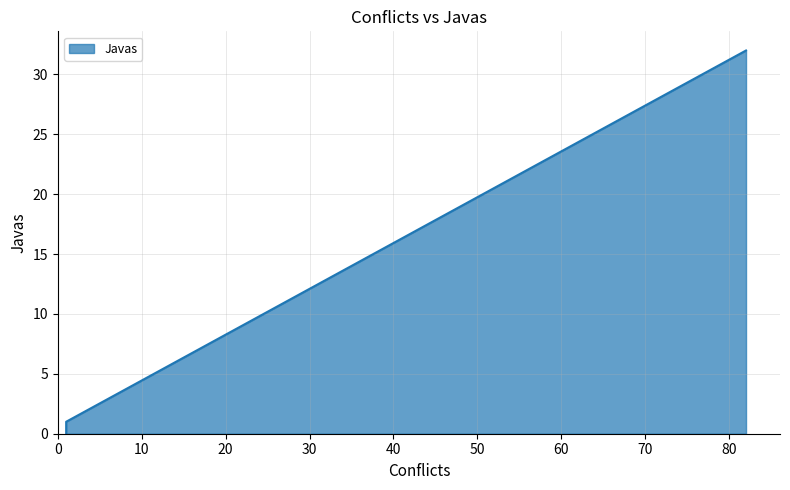

True or false: the data shows -20 at 1.

False